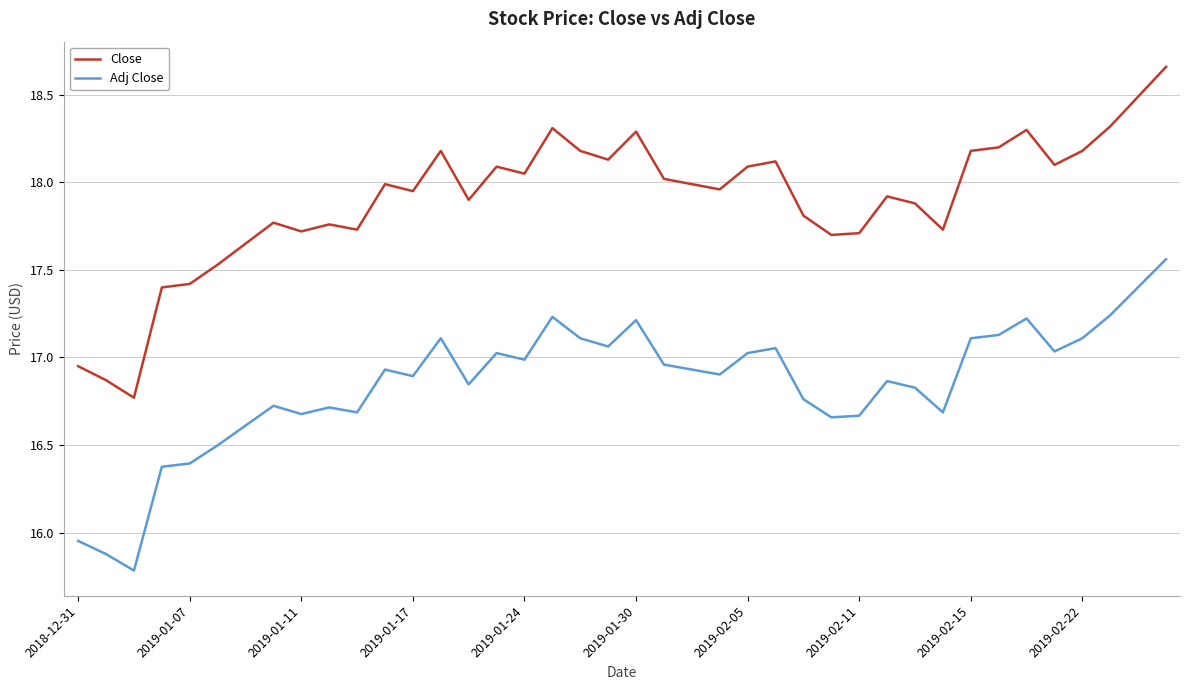

What is the minimum value for Adj Close?

15.8